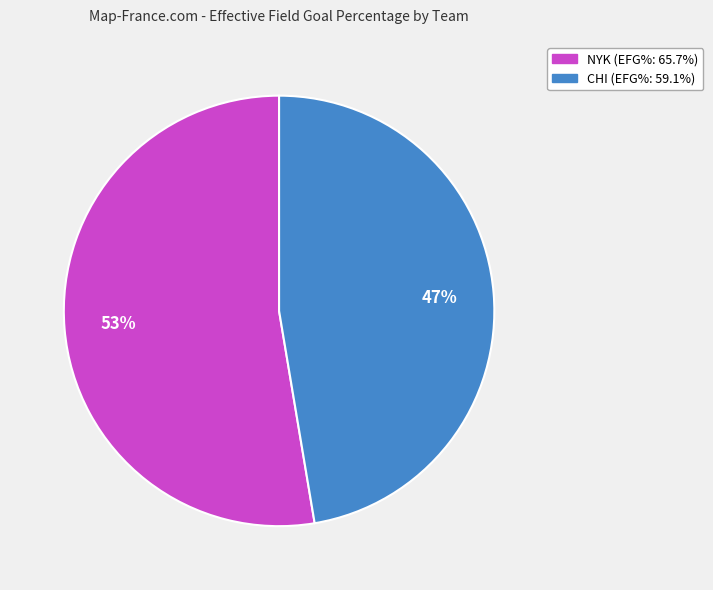

To the nearest percent, what percentage of the pie is NYK?

53%